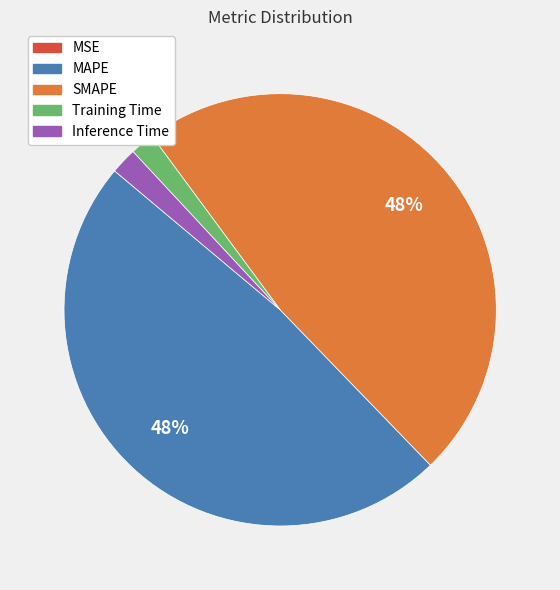

What percentage is the Inference Time slice, to the nearest percent?

2%